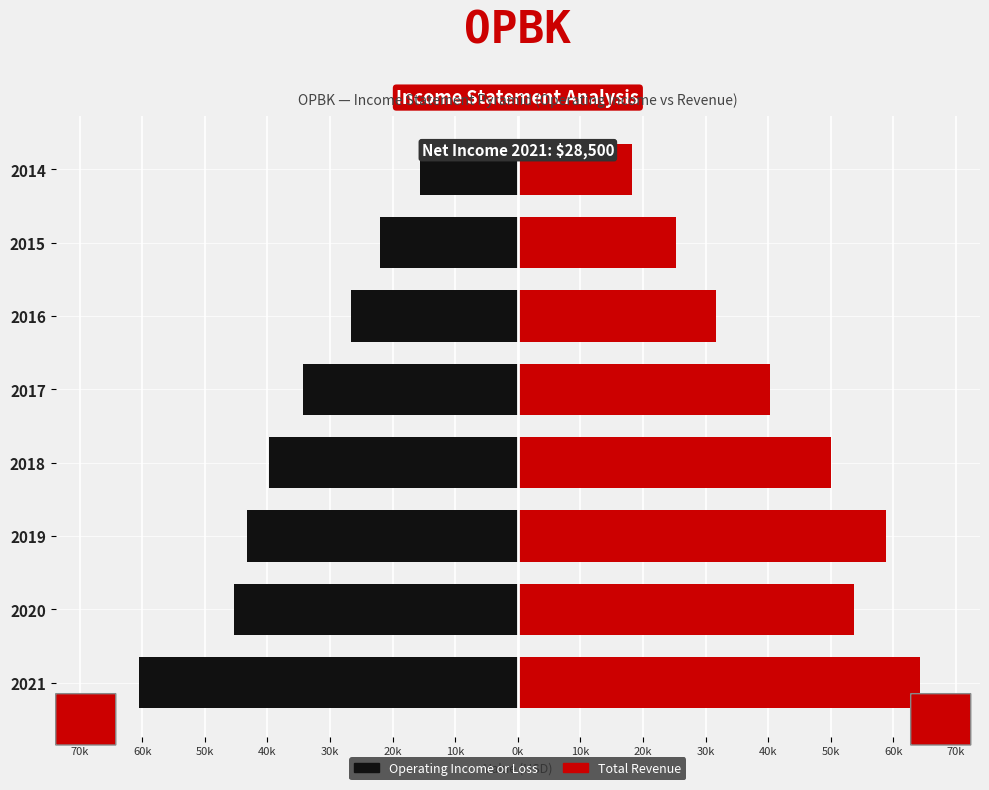

What is the difference between the highest and lowest values at 2019?

102000